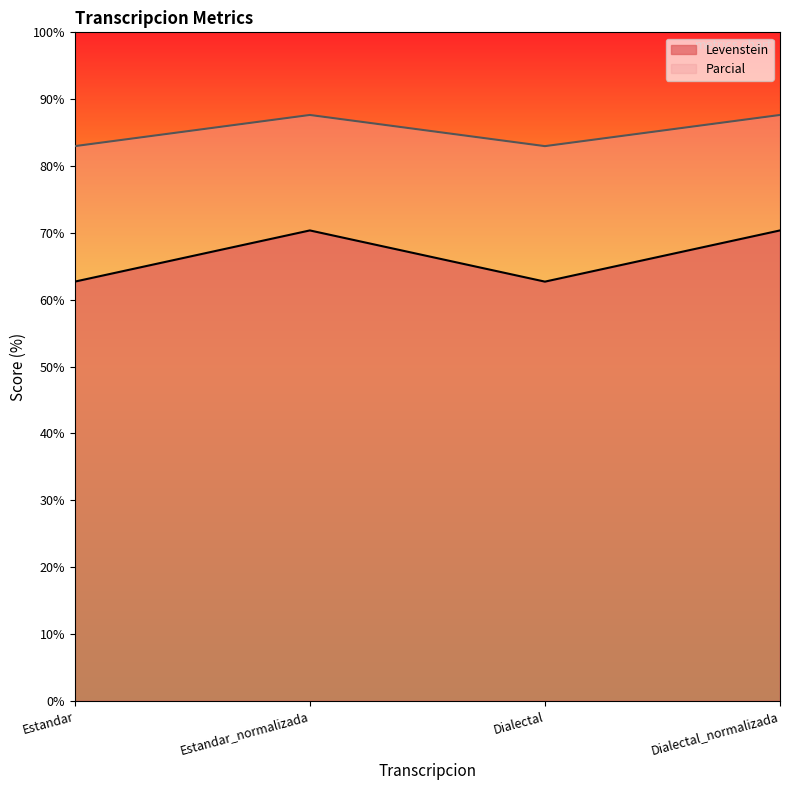

At which label does Parcial reach its minimum?

Estandar